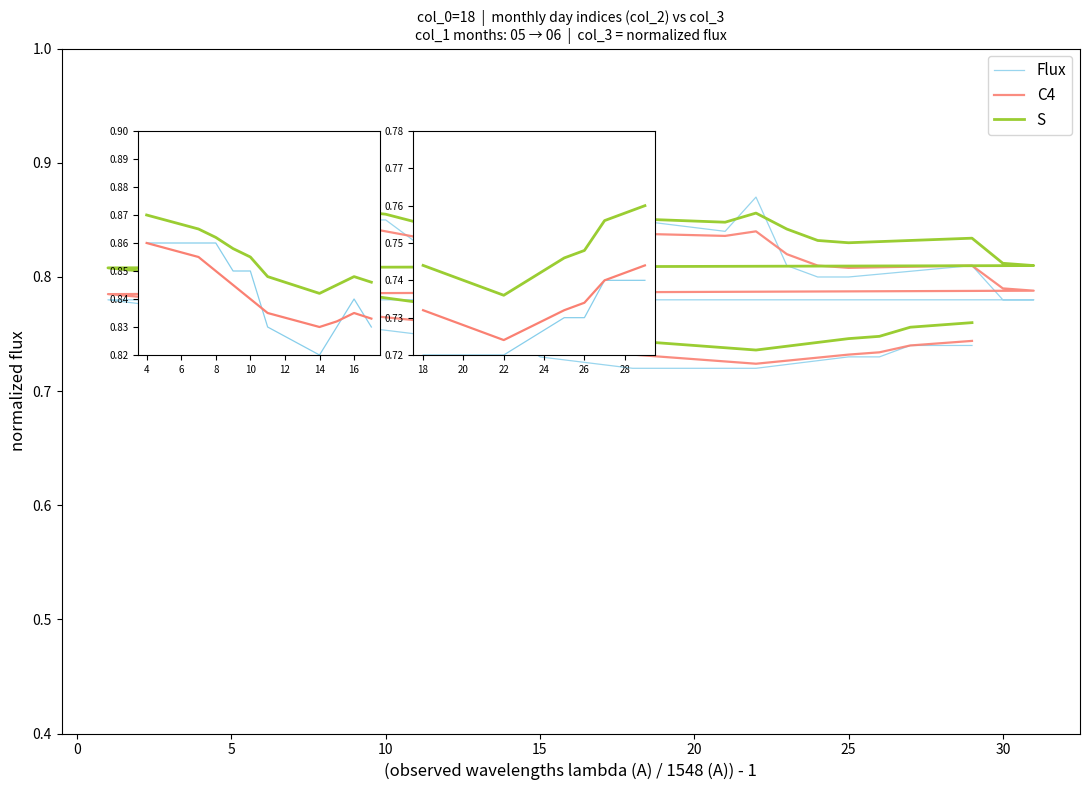

True or false: S and C4 cross at least once.

False